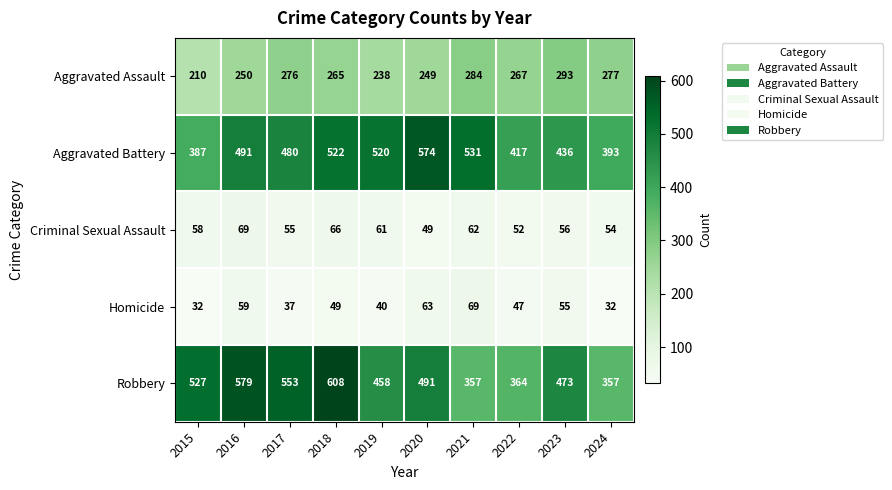

What is the difference between the Aggravated Assault values at 2021 and 2015?

74